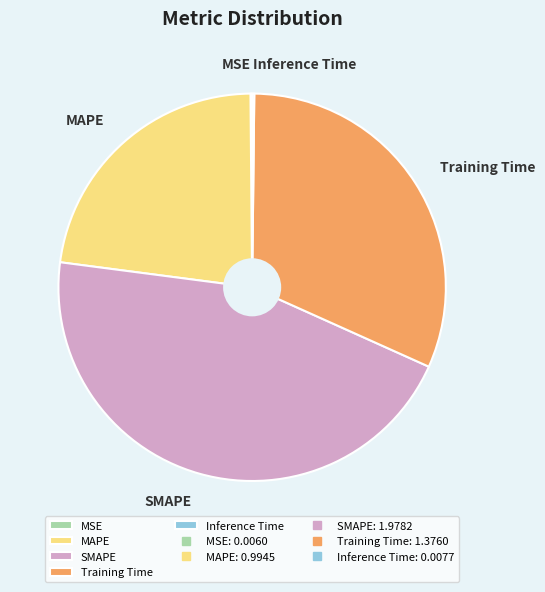

The MAPE slice represents 30% of the pie. True or false?

False